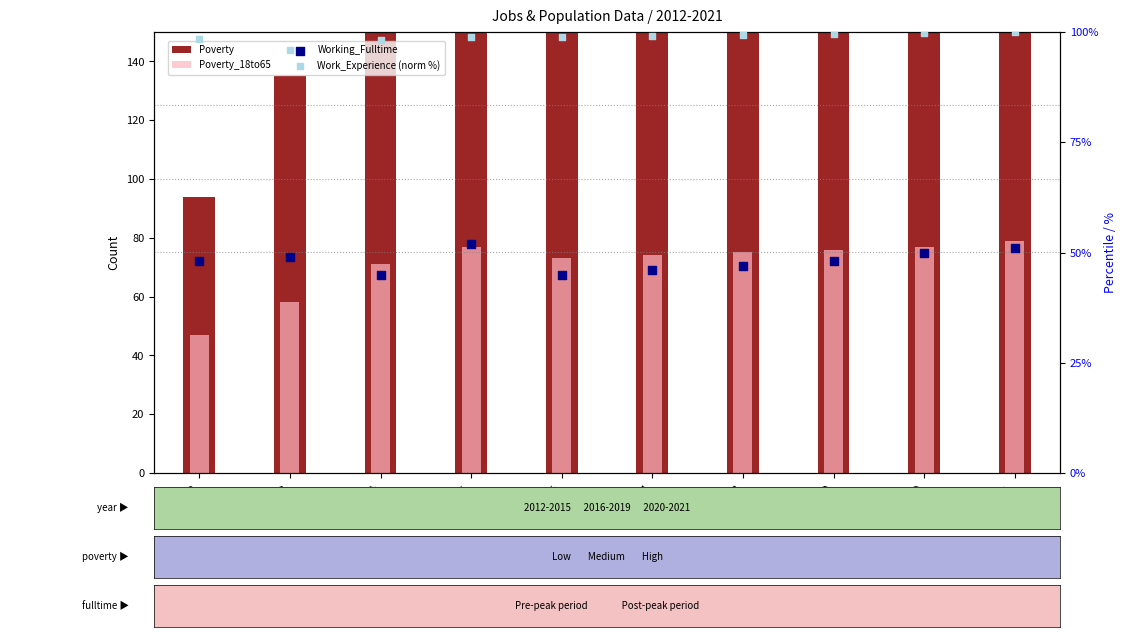

Which series has the widest spread of Y values?

Poverty